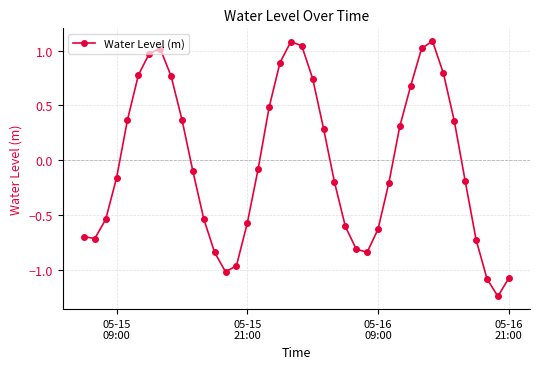

What is the greatest value displayed?

1.1